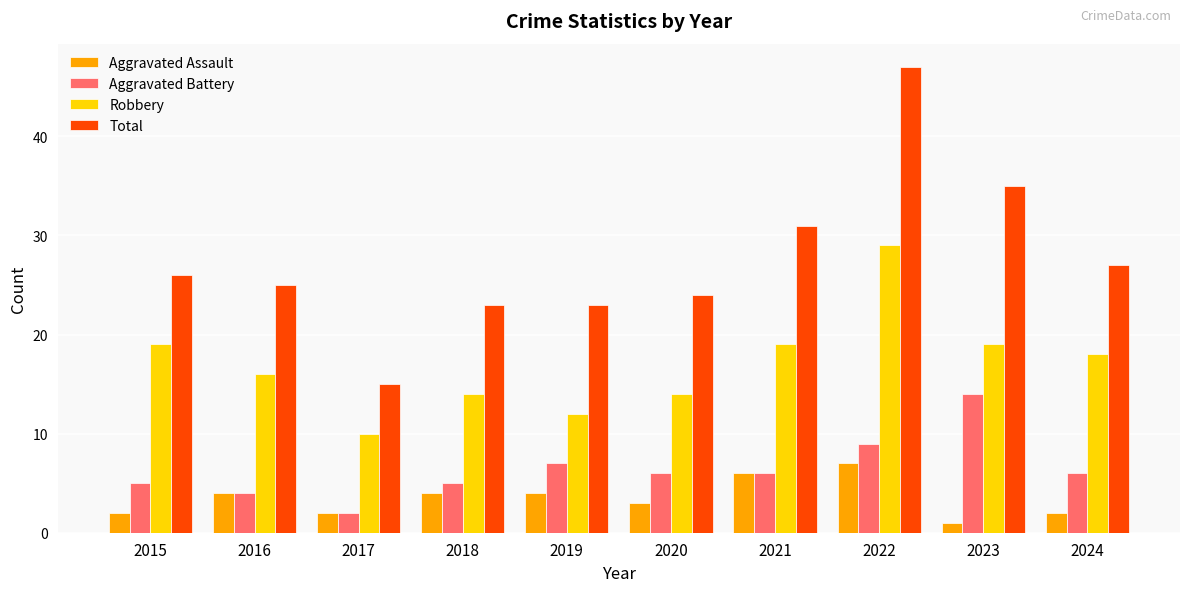

What is the value of the Robbery bar at the 6th from the left?

14